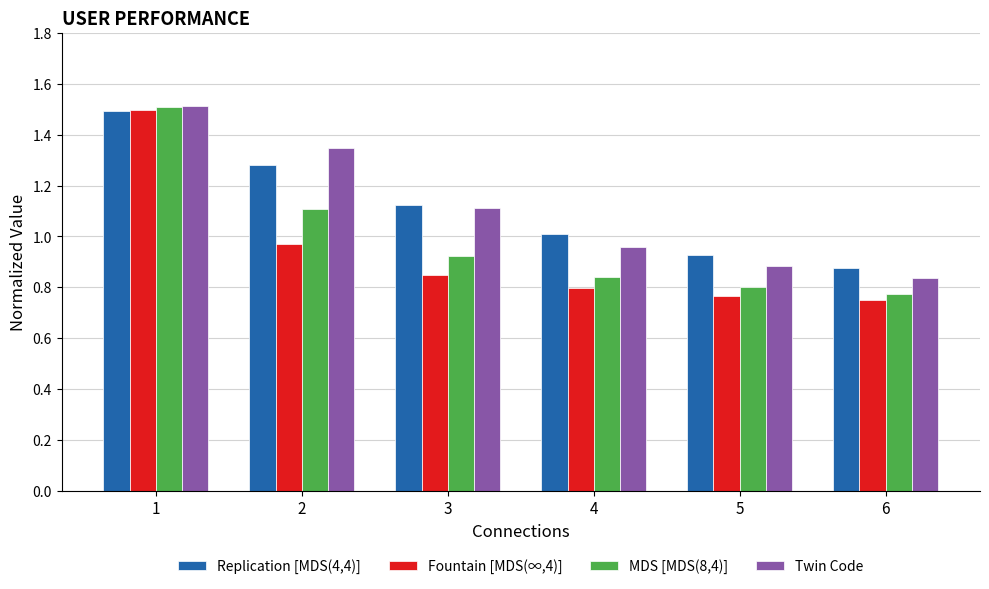

The value of Fountain [MDS(∞,4)] at 1 is 1.5. True or false?

True